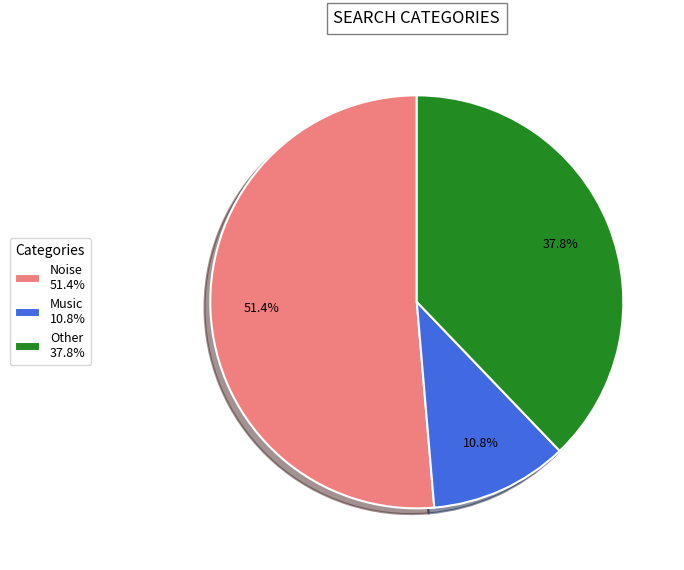

Is it true that Noise is 51% of the pie?

True